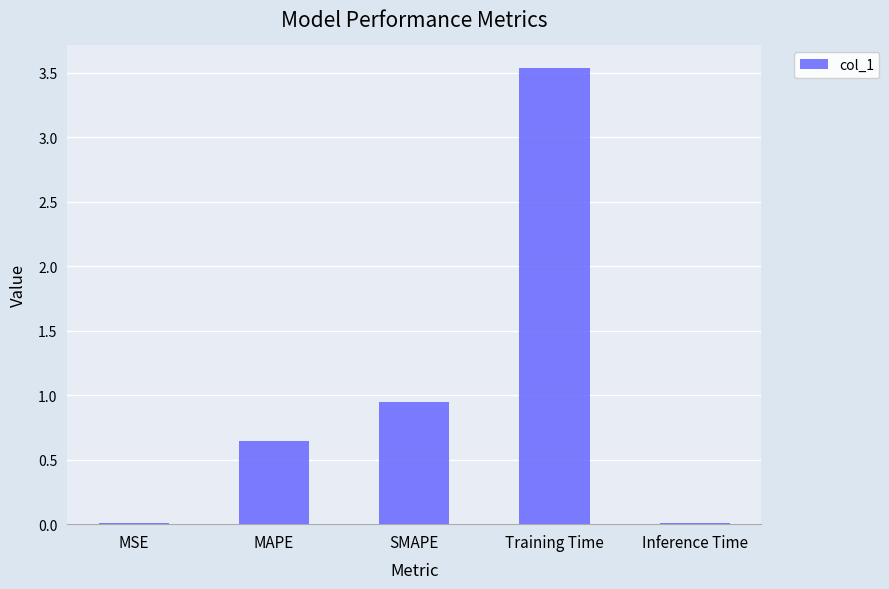

Read the value at Training Time.

3.5